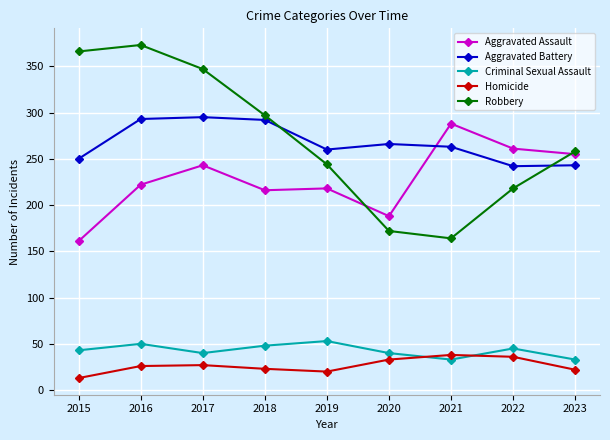

What is the sum of the Criminal Sexual Assault values at 2020 and 2019?

93